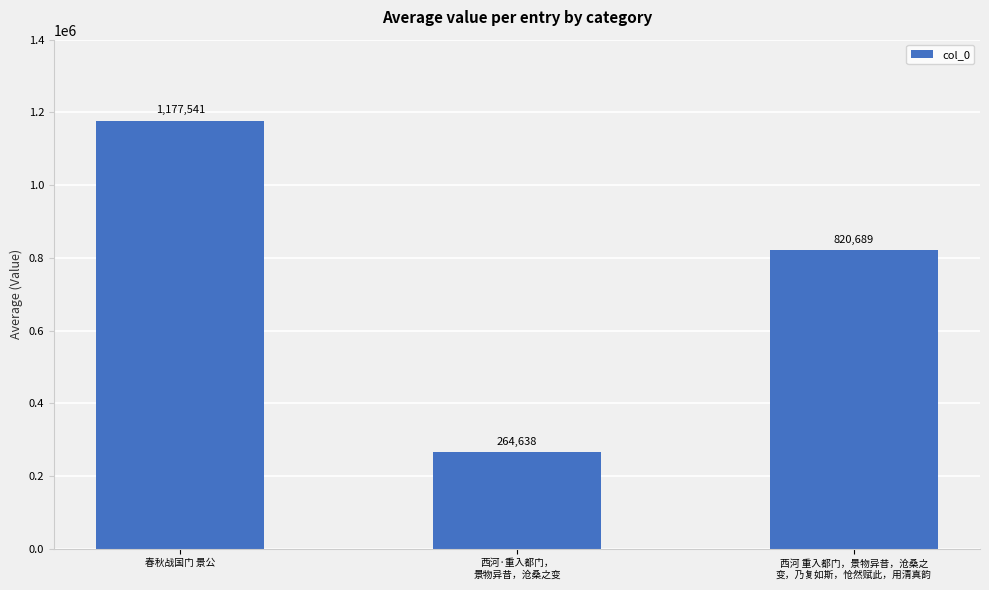

Read the value at 春秋战国门 景公, to the nearest 100.

1177500